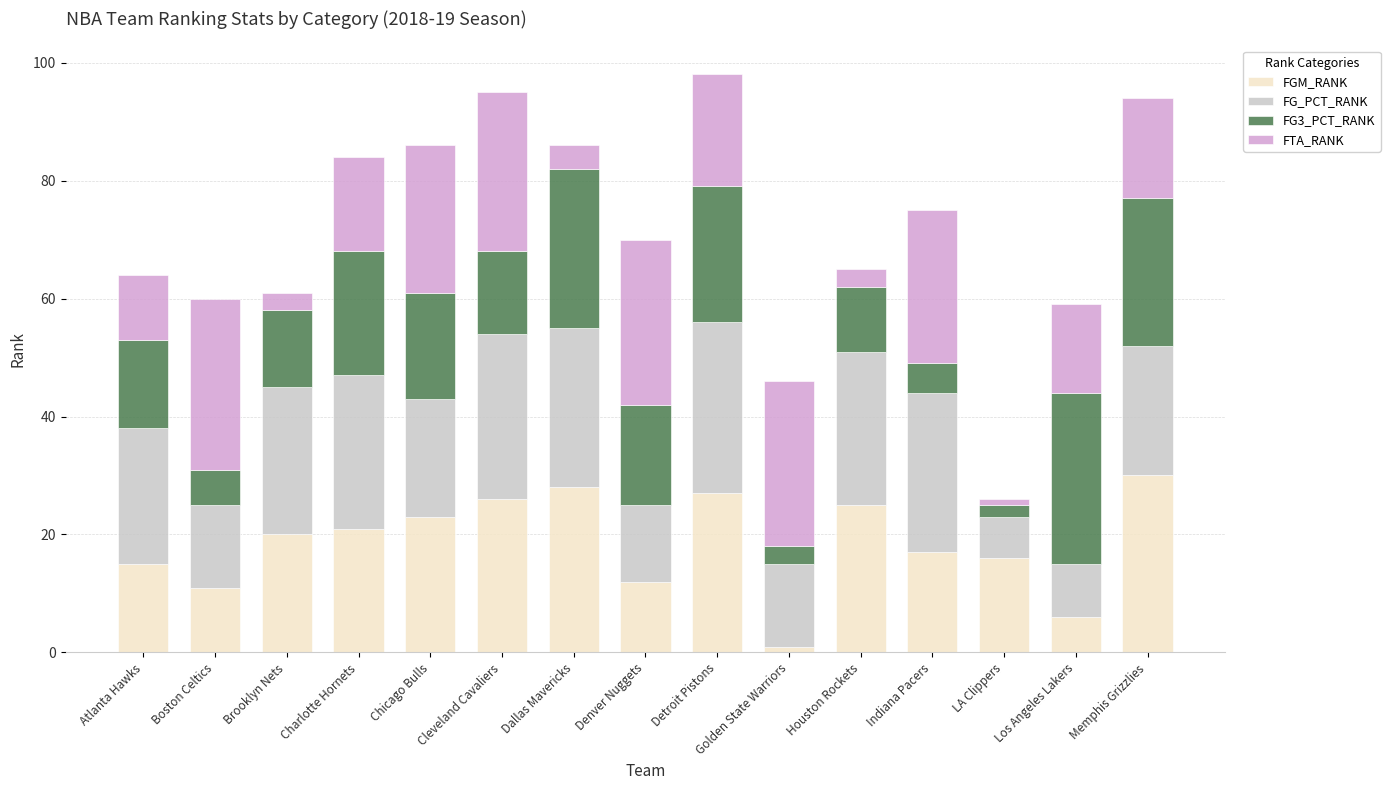

Which category has the lowest value in the FGM_RANK series?

Golden State Warriors